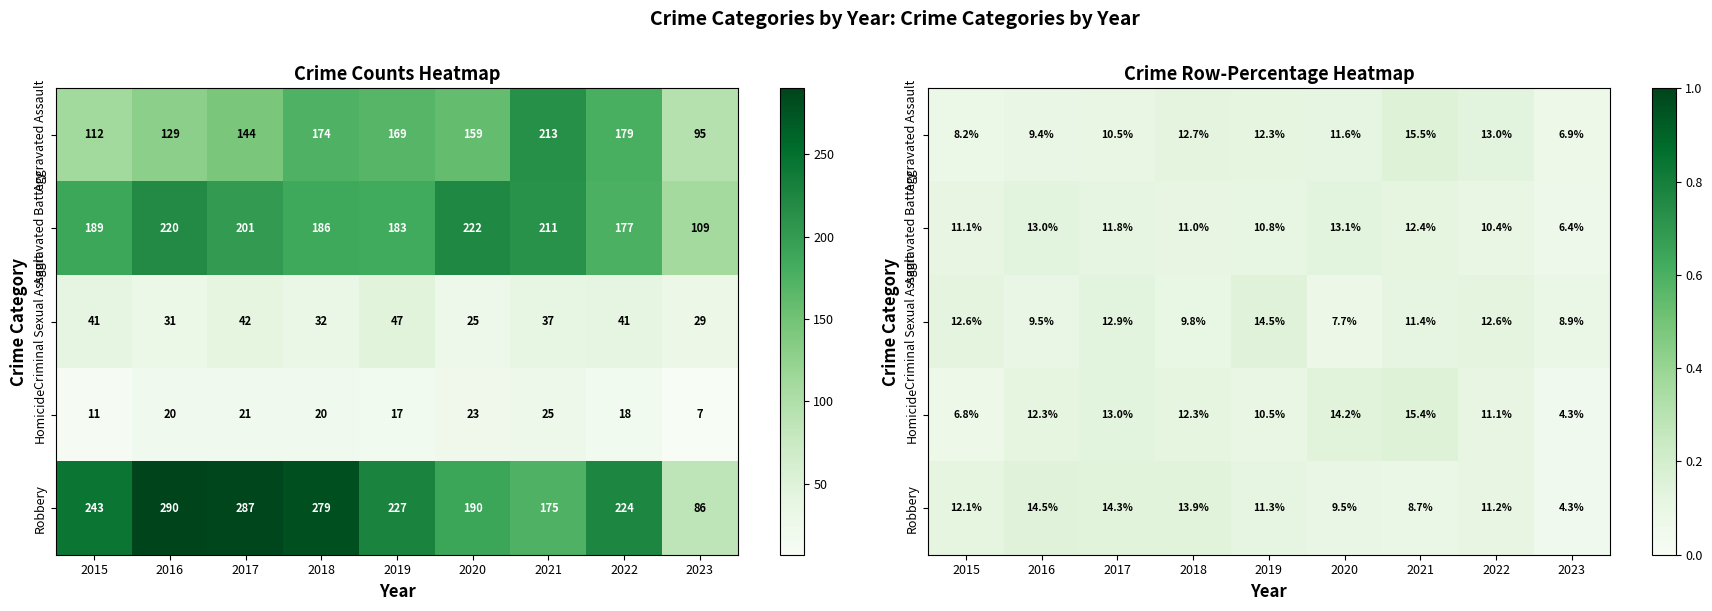

Read the Robbery value at 2021.

0.1